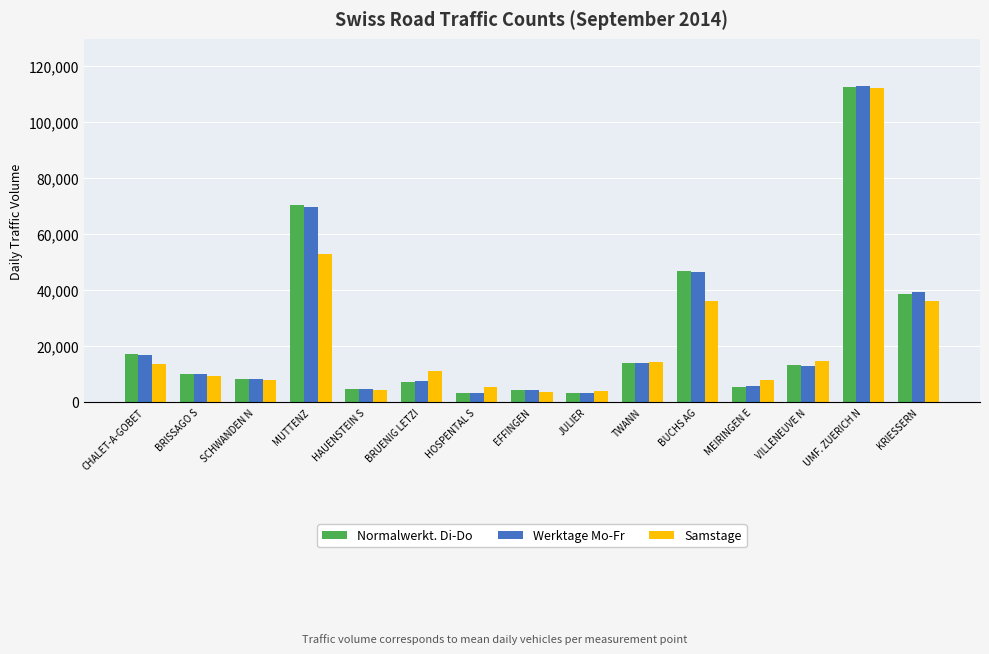

Where is Samstage nearest to the value 57987?

MUTTENZ